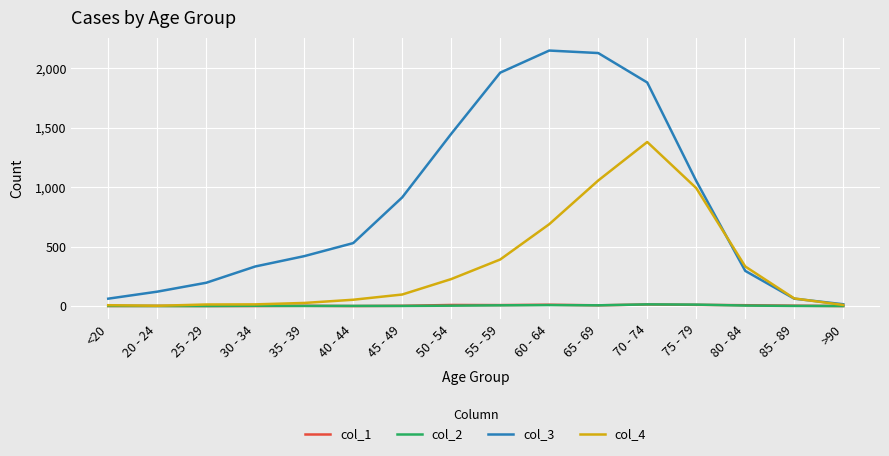

What position from the right is 25 - 29?

14